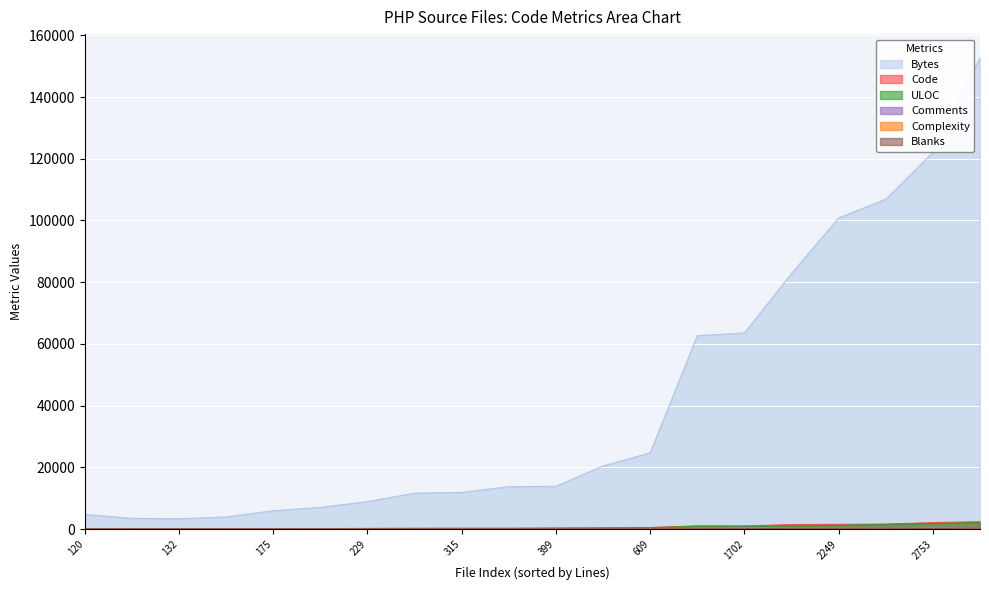

Which series has the largest total across all categories?

Bytes